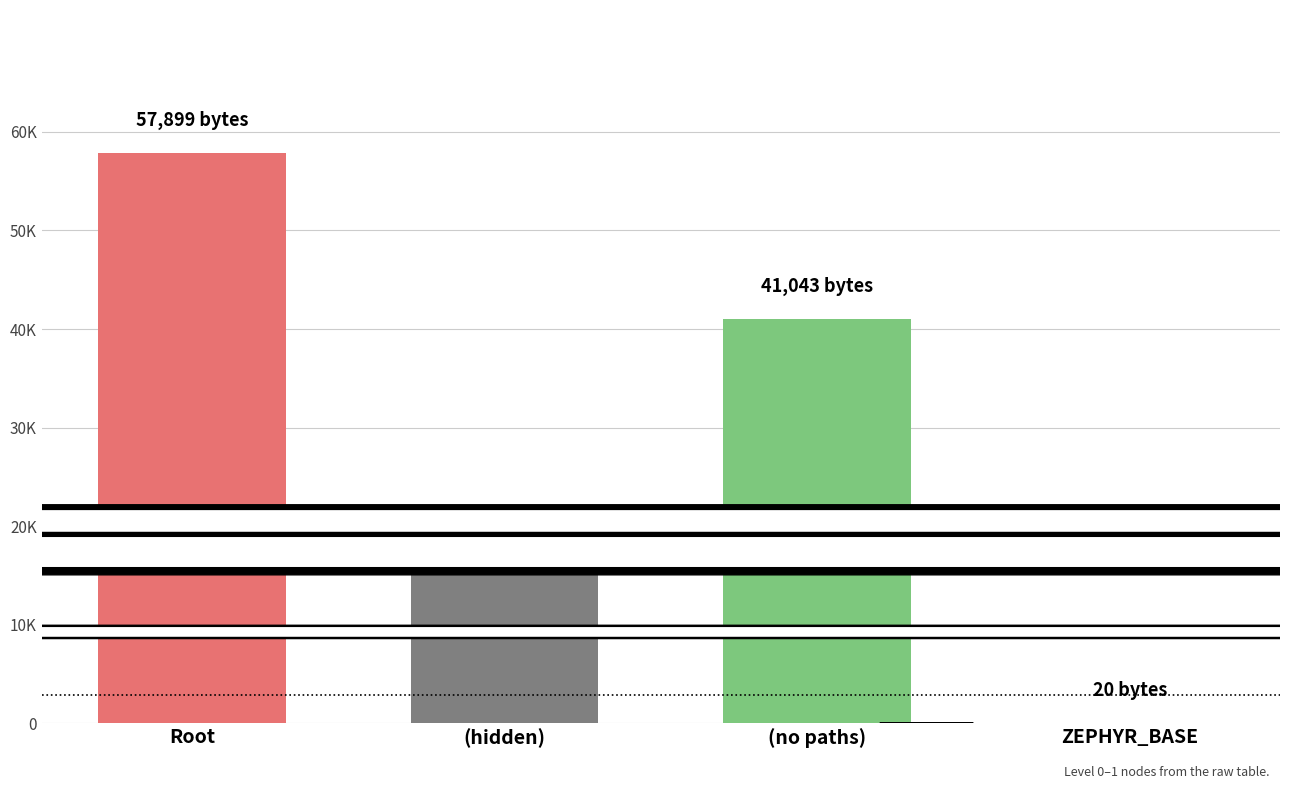

Reading left to right, extract all data points from this chart.

Root=57899	(hidden)=16836	(no paths)=41043	ZEPHYR_BASE=20